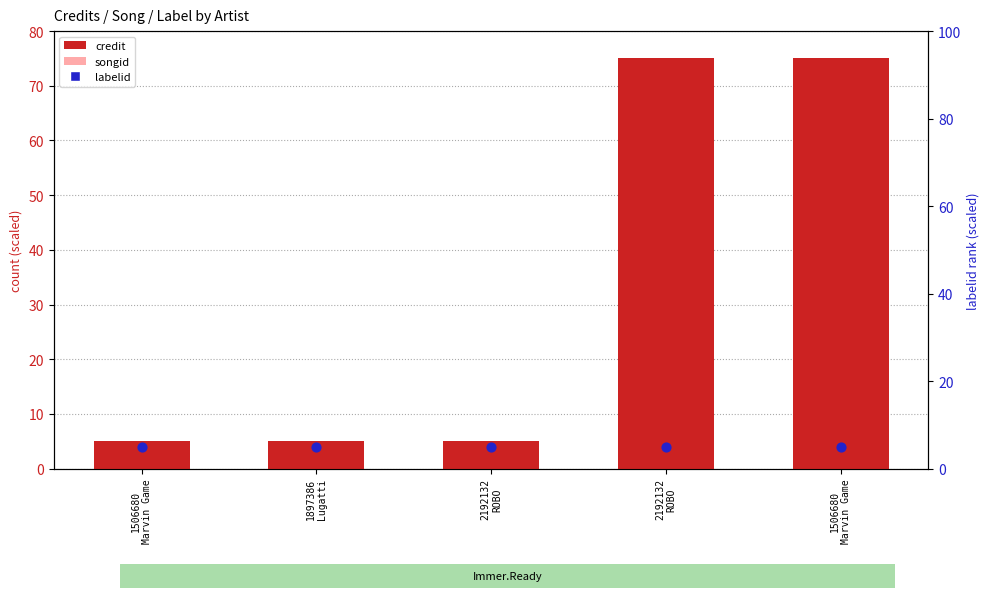

Which series has the largest total across all categories?

credit